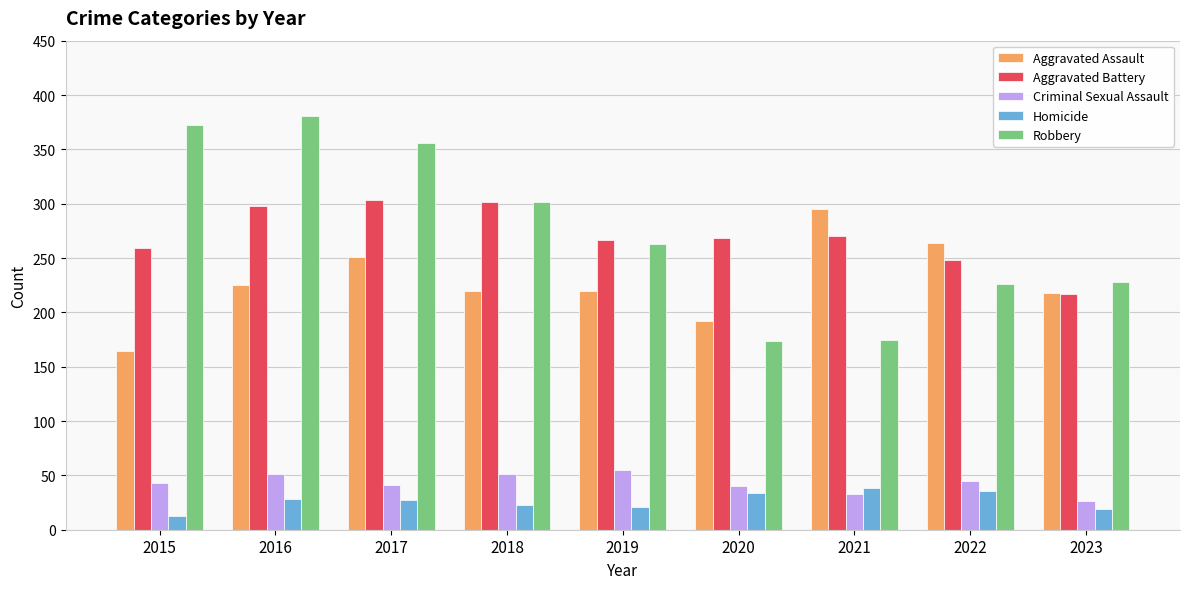

List the series in order of their peak value, lowest first.

Homicide, Criminal Sexual Assault, Aggravated Assault, Aggravated Battery, Robbery